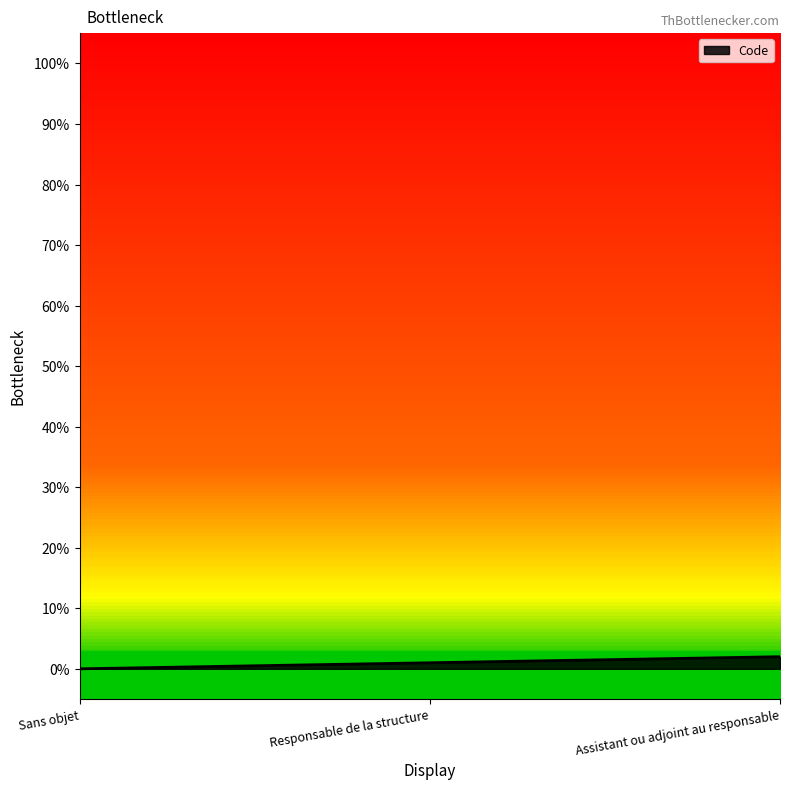

What is the difference between the maximum and minimum values?

2